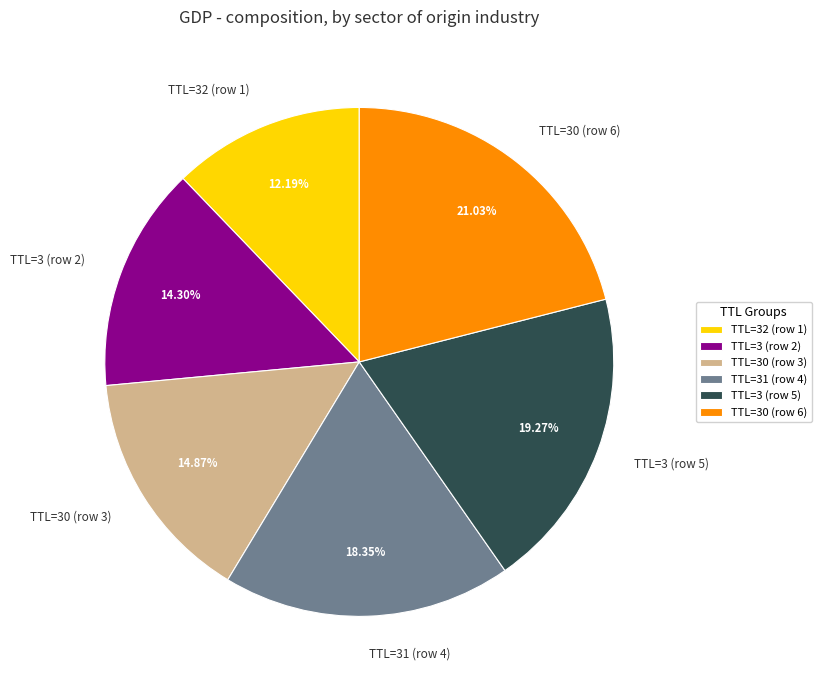

Do TTL=3 (row 2) and TTL=30 (row 3) together represent more than half of the pie?

No